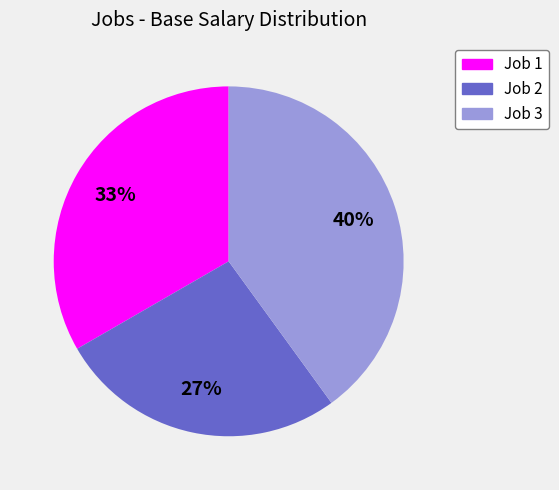

To the nearest percent, what percentage of the pie is Job 1?

33%